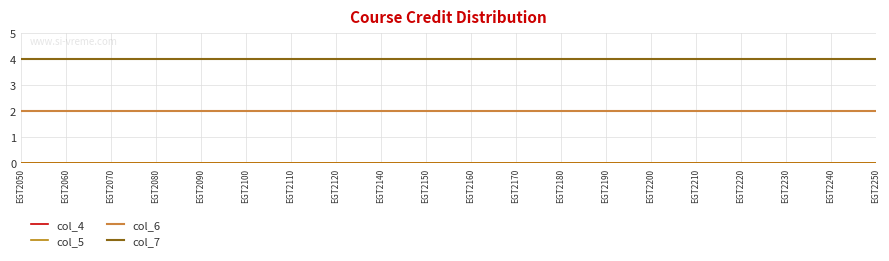

True or false: col_5 and col_6 intersect in this chart.

False